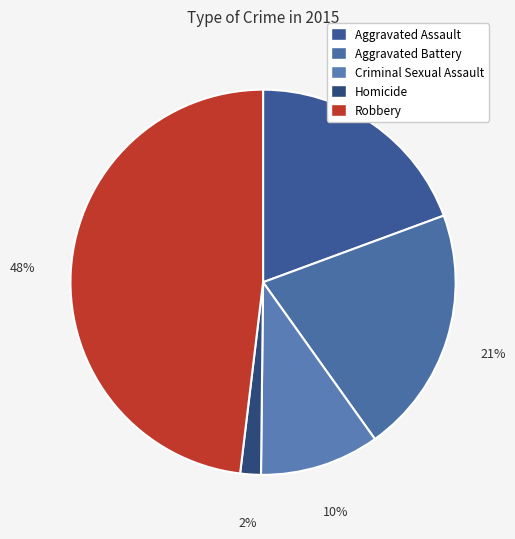

Does any single category account for the majority?

No